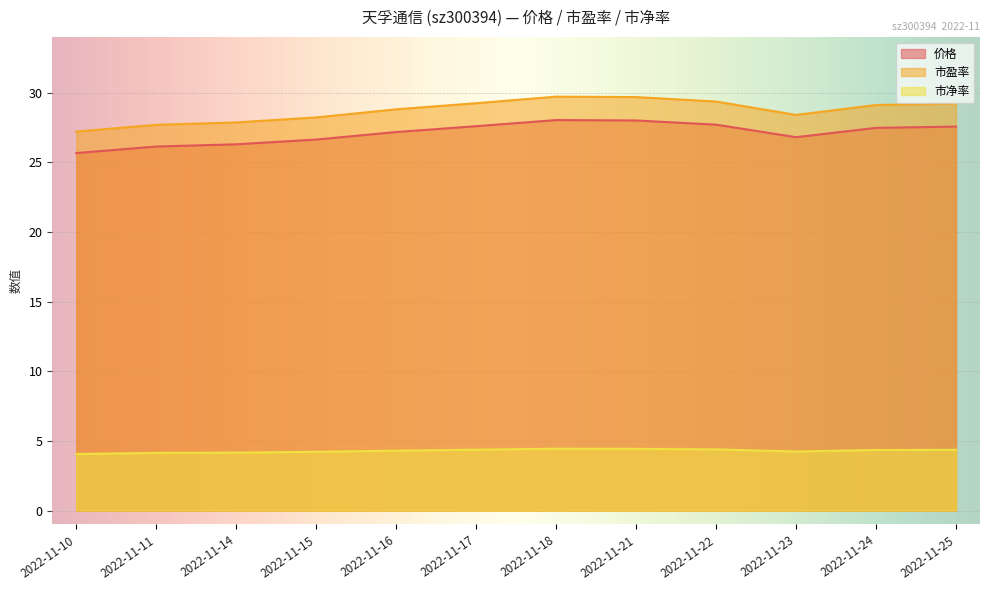

In 市净率, how many points are lower than both neighbors (excluding endpoints)?

1